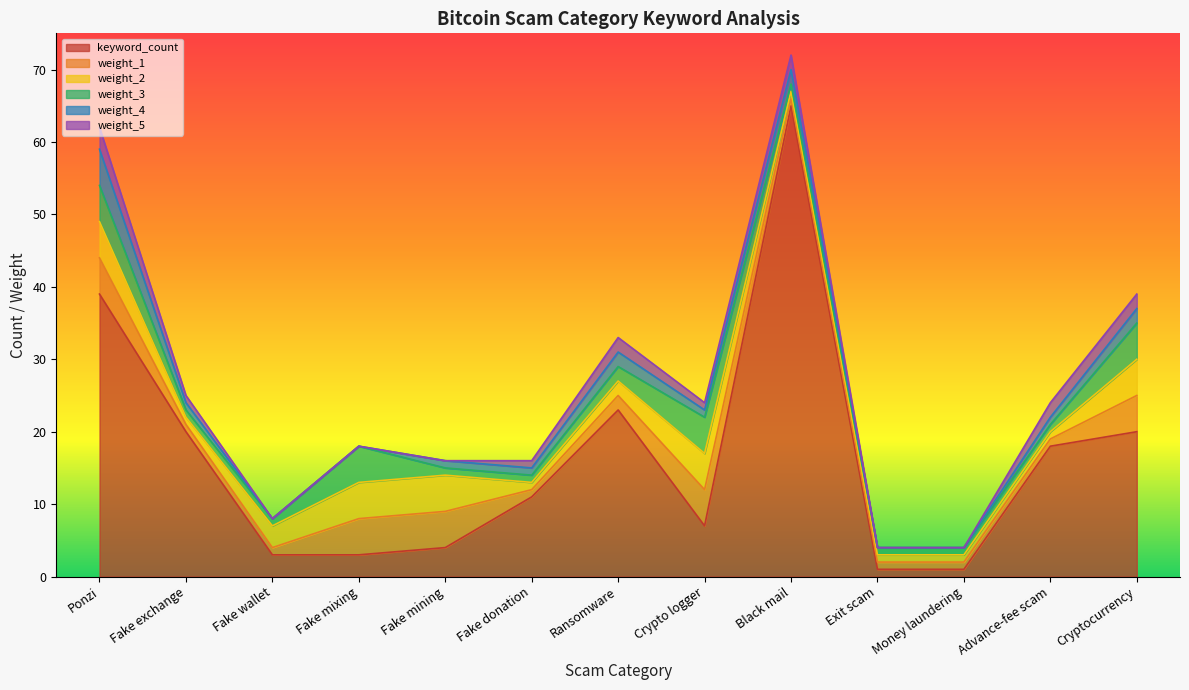

How many times do weight_4 and weight_3 cross each other?

2